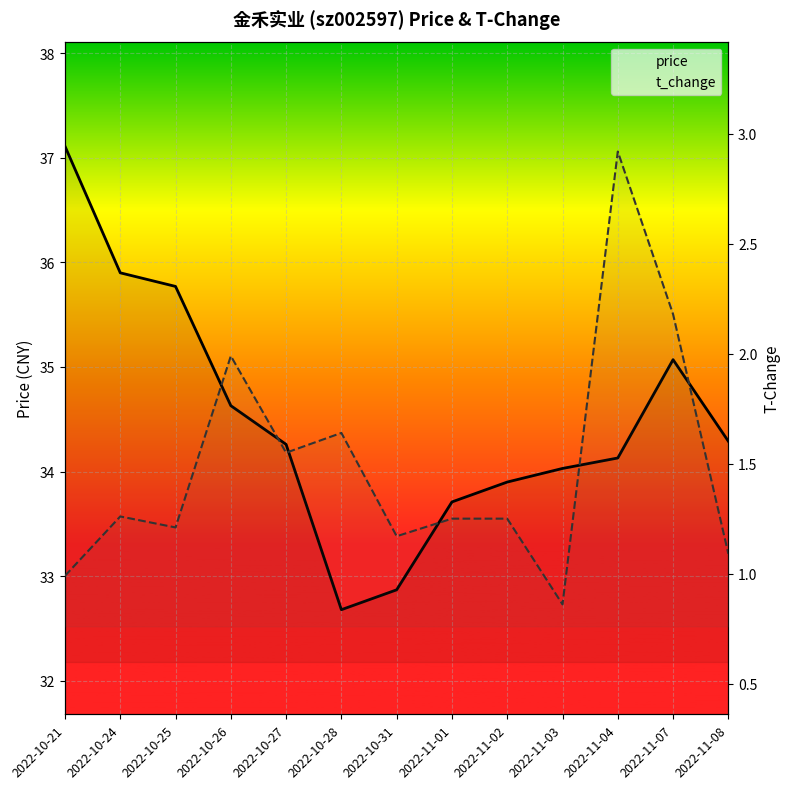

What is the total value across all series at 2022-11-03?

34.9